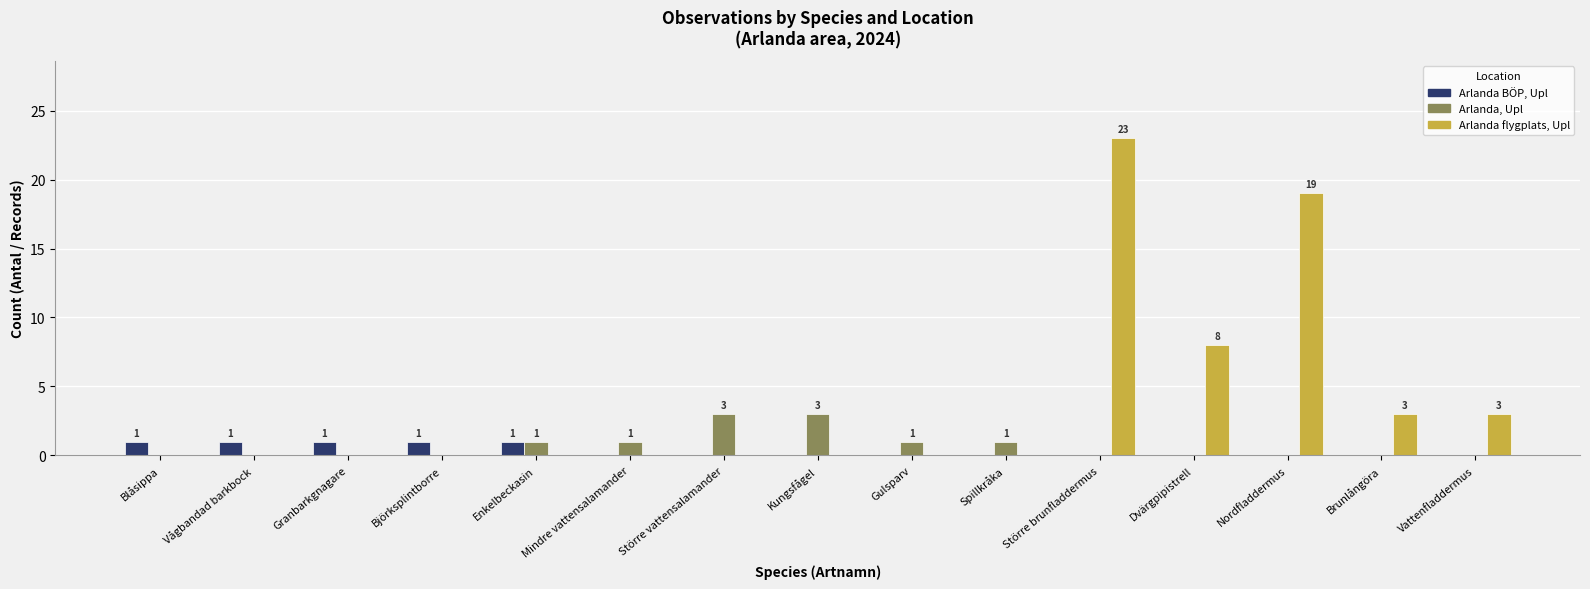

Which series has the largest total across all categories?

Arlanda flygplats, Upl